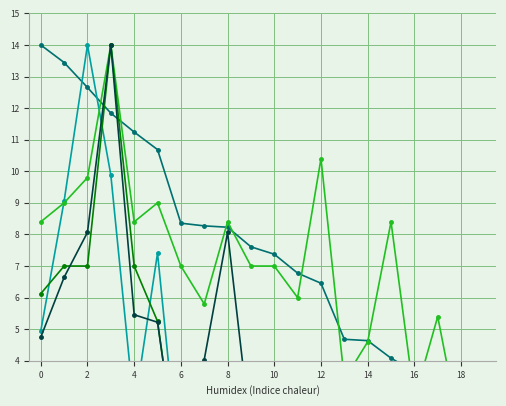

True or false: col_4 (ep-medals) and Points intersect in this chart.

True